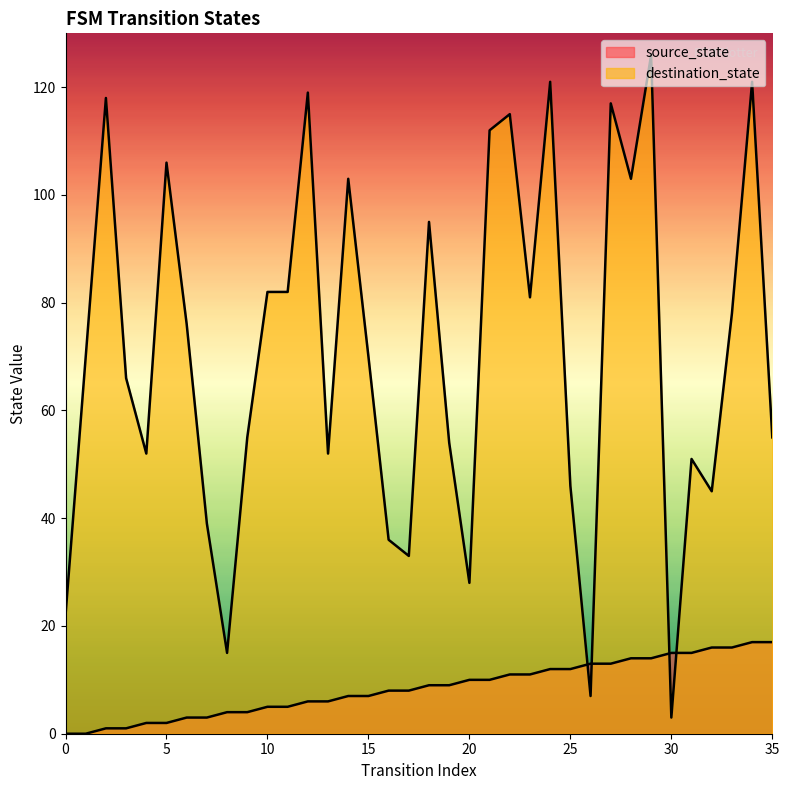

Rank the categories by source_state value from highest to lowest.

34, 35, 32, 33, 30, 31, 28, 29, 26, 27, 24, 25, 22, 23, 20, 21, 18, 19, 16, 17, 14, 15, 12, 13, 10, 11, 8, 9, 6, 7, 4, 5, 2, 3, 0, 1